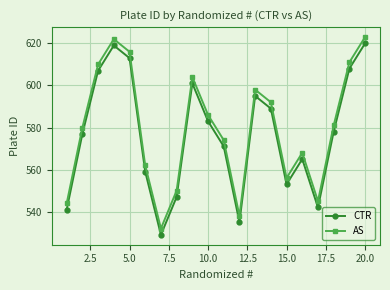

Reading left to right, extract all data points from this chart.

CTR: 541	577	607	619	613	559	529	547	601	583	571	535	595	589	553	565	542	578	608	620
AS: 544	580	610	622	616	562	532	550	604	586	574	538	598	592	556	568	545	581	611	623